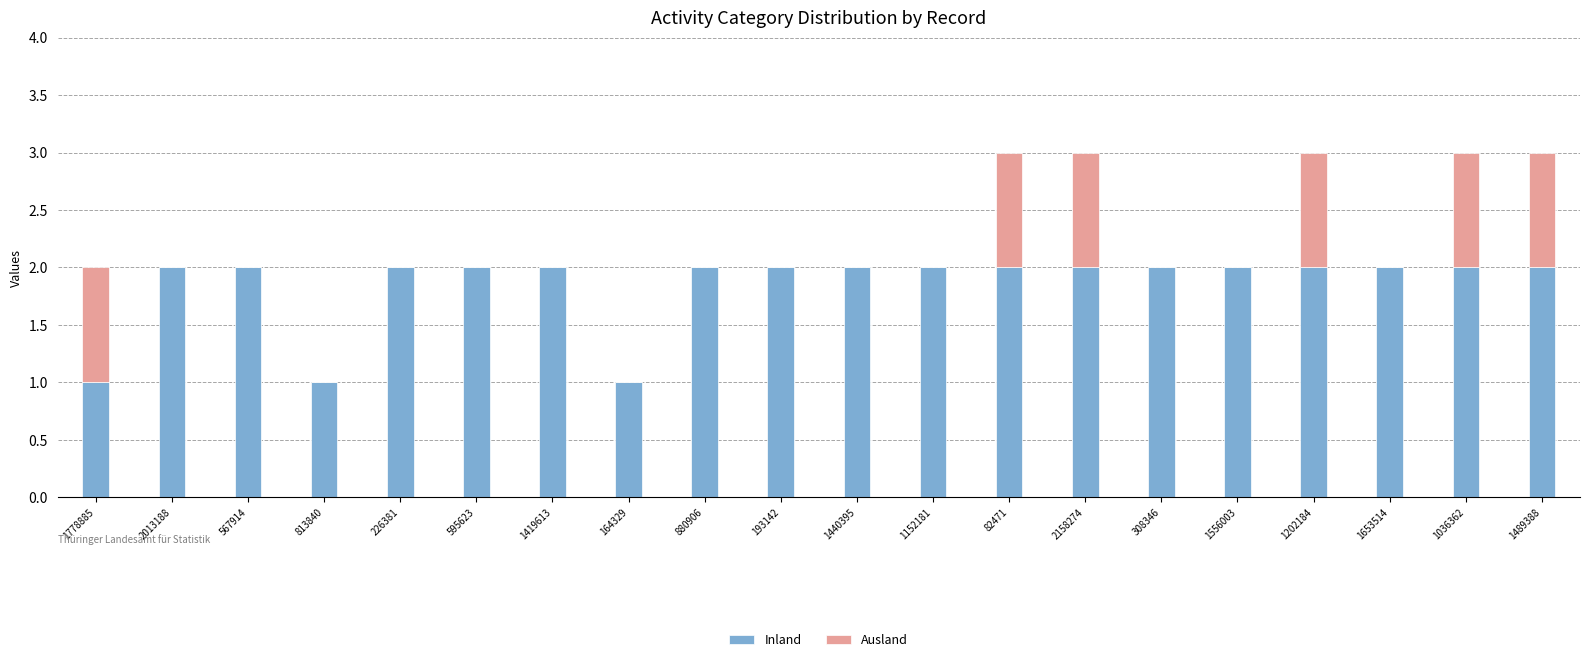

What are all the series names shown in the legend?

Inland, Ausland